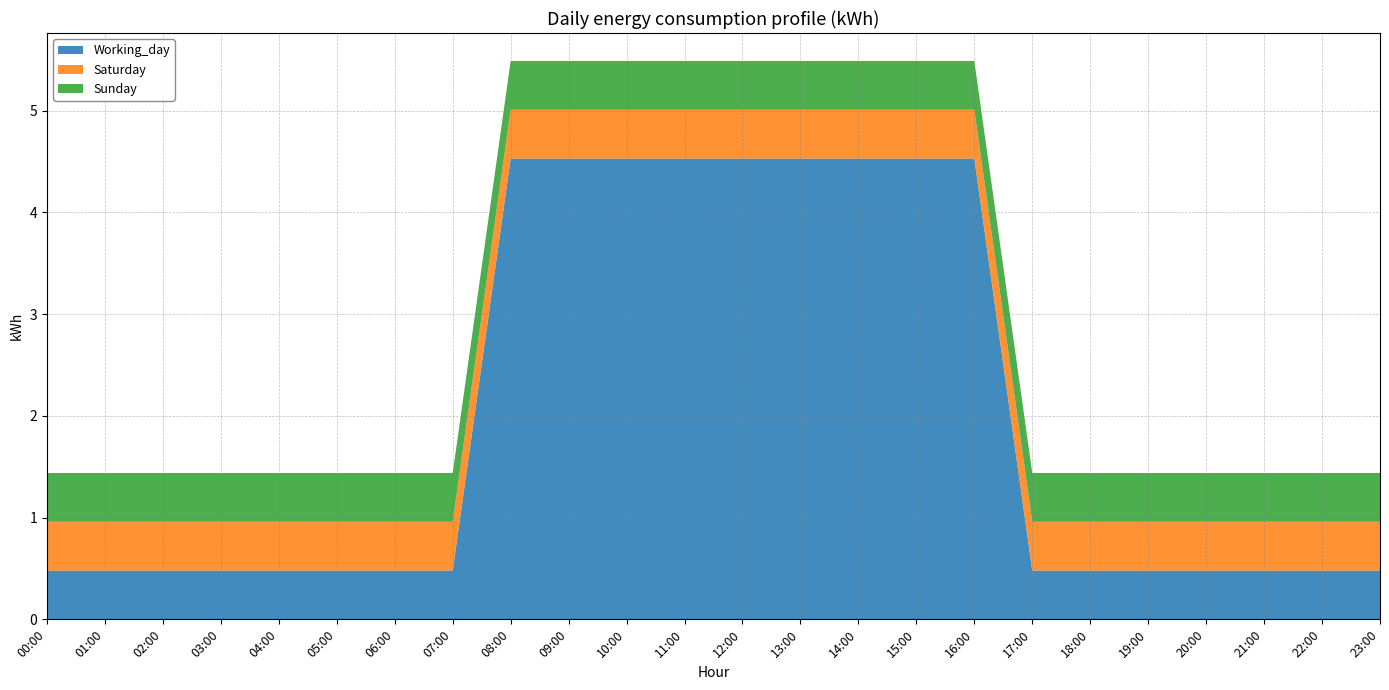

Reading left to right, transcribe all the data shown in this chart.

Working_day: 00:00=0.5	01:00=0.5	02:00=0.5	03:00=0.5	04:00=0.5	05:00=0.5	06:00=0.5	07:00=0.5	08:00=4.5	09:00=4.5	10:00=4.5	11:00=4.5	12:00=4.5	13:00=4.5	14:00=4.5	15:00=4.5	16:00=4.5	17:00=0.5	18:00=0.5	19:00=0.5	20:00=0.5	21:00=0.5	22:00=0.5	23:00=0.5
Saturday: 00:00=0.5	01:00=0.5	02:00=0.5	03:00=0.5	04:00=0.5	05:00=0.5	06:00=0.5	07:00=0.5	08:00=0.5	09:00=0.5	10:00=0.5	11:00=0.5	12:00=0.5	13:00=0.5	14:00=0.5	15:00=0.5	16:00=0.5	17:00=0.5	18:00=0.5	19:00=0.5	20:00=0.5	21:00=0.5	22:00=0.5	23:00=0.5
Sunday: 00:00=0.5	01:00=0.5	02:00=0.5	03:00=0.5	04:00=0.5	05:00=0.5	06:00=0.5	07:00=0.5	08:00=0.5	09:00=0.5	10:00=0.5	11:00=0.5	12:00=0.5	13:00=0.5	14:00=0.5	15:00=0.5	16:00=0.5	17:00=0.5	18:00=0.5	19:00=0.5	20:00=0.5	21:00=0.5	22:00=0.5	23:00=0.5